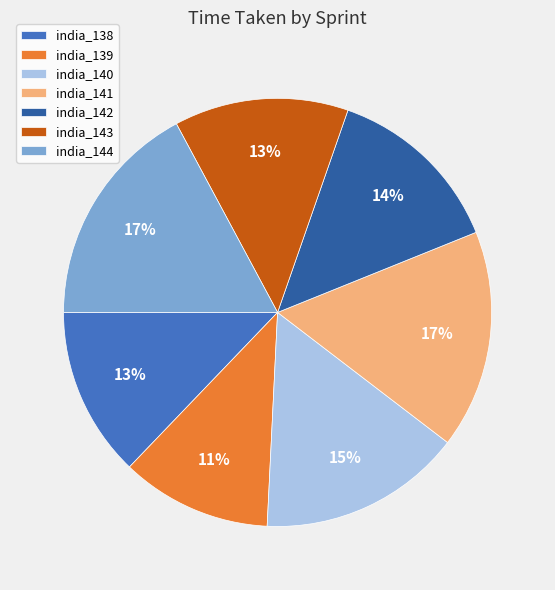

Is the sum of india_144 and india_140 greater than half?

No